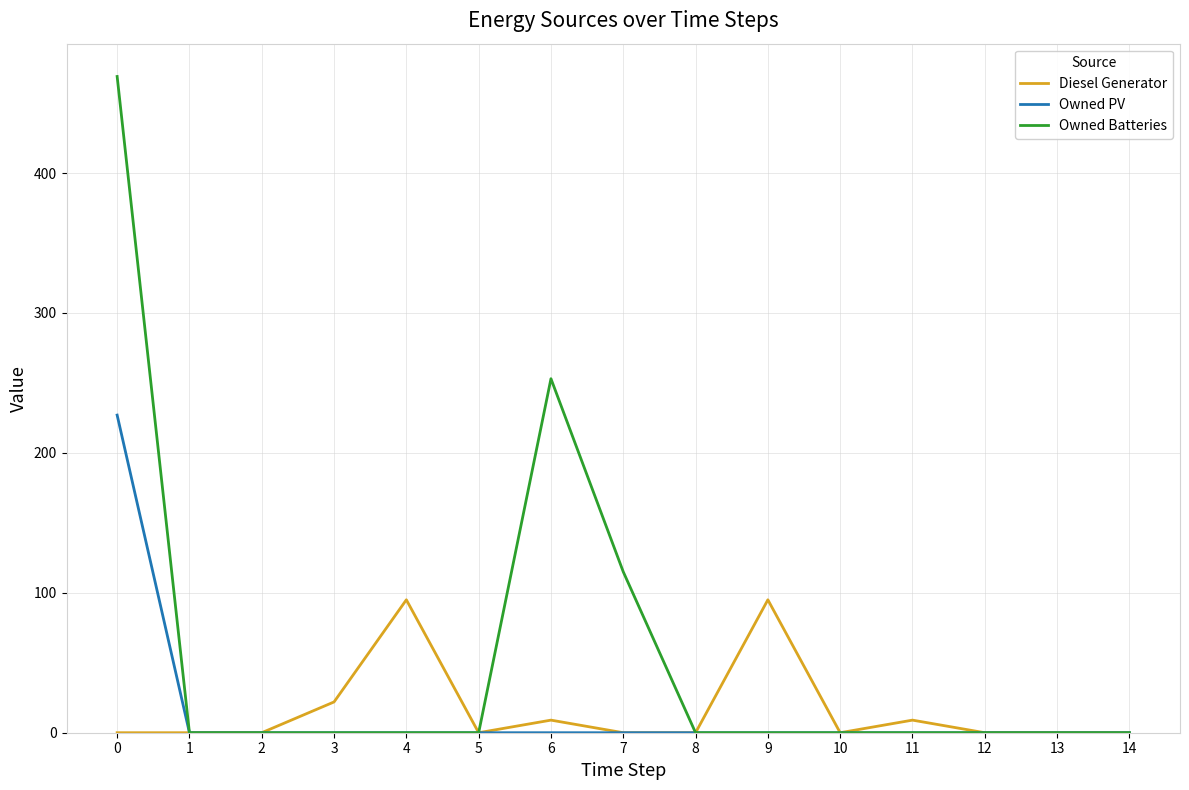

Is it true that Owned Batteries equals 0 at 11?

True